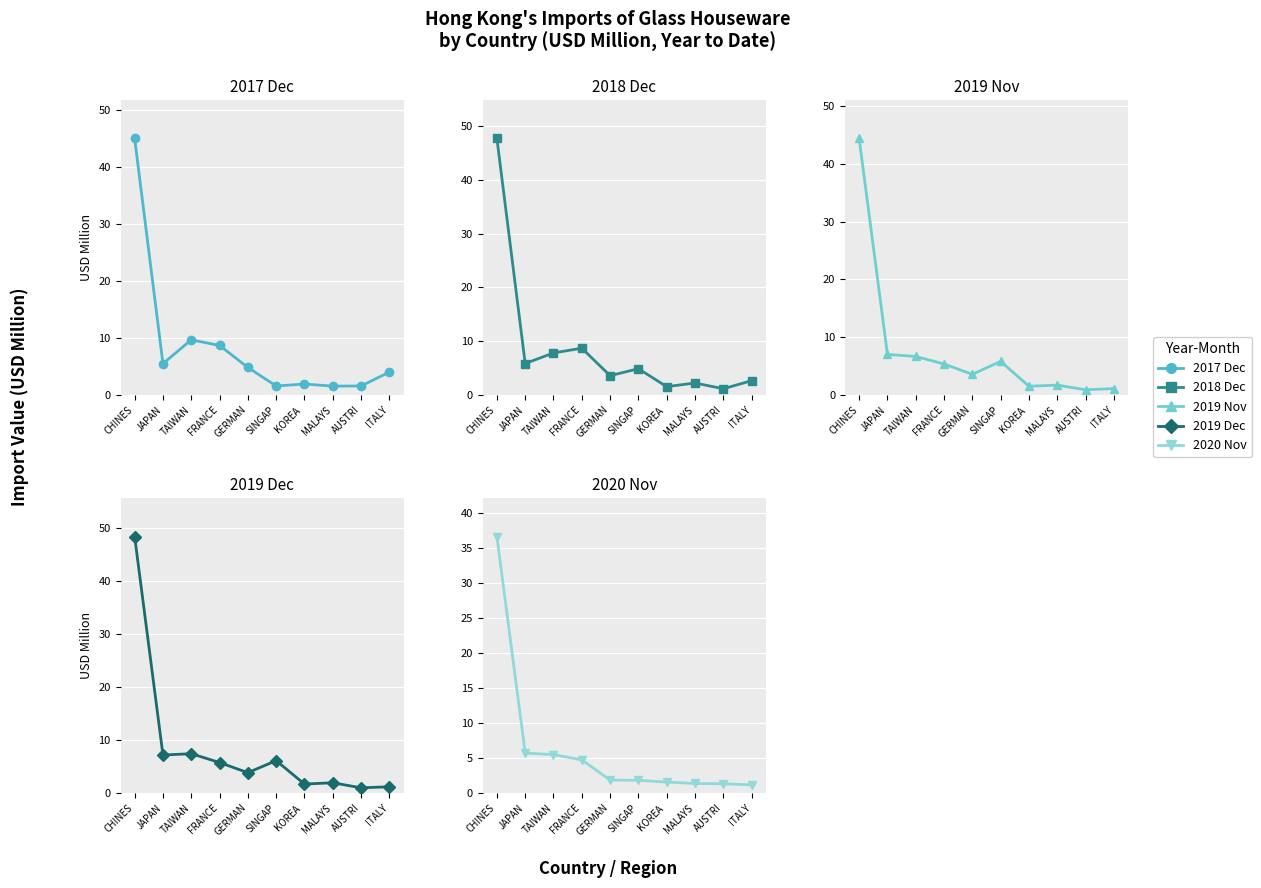

What is the difference between the maximum and minimum values in the 2017 Dec series?

43.5